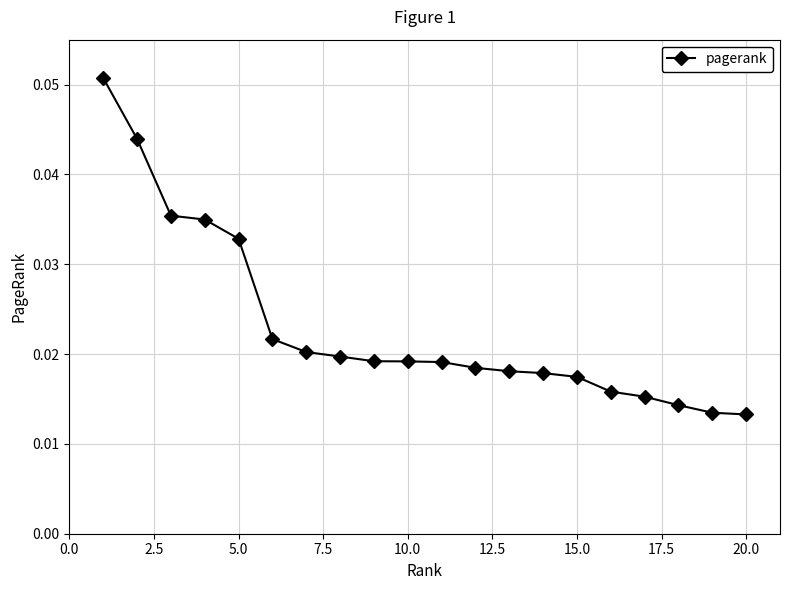

What is the sum of all values?

0.5